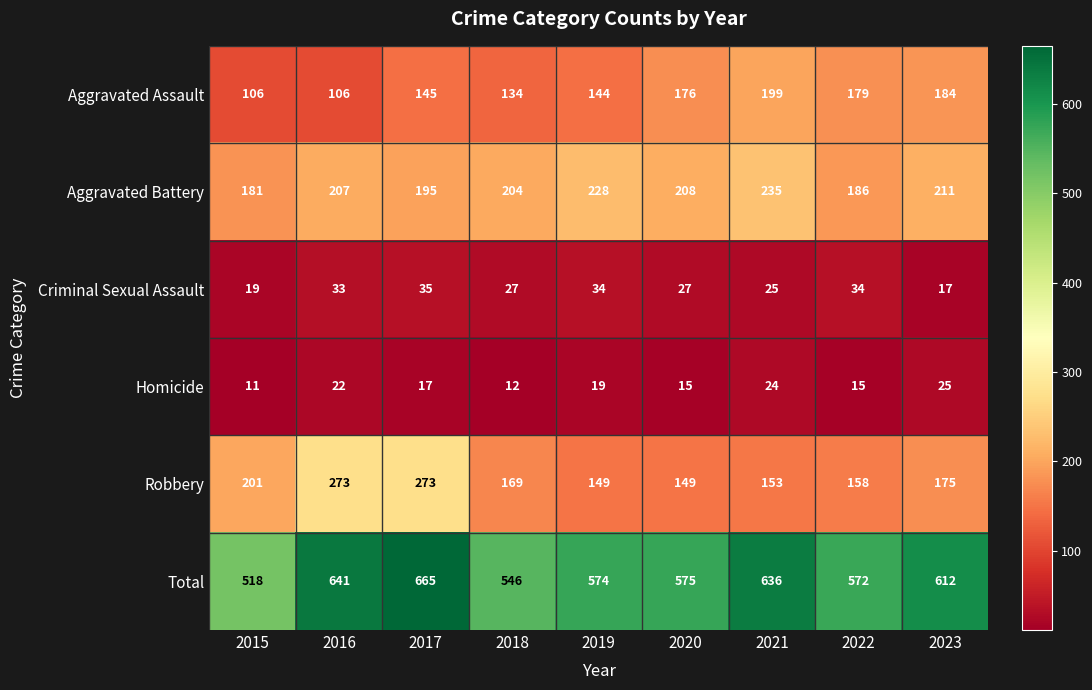

At how many categories does at least one series exceed 242?

9